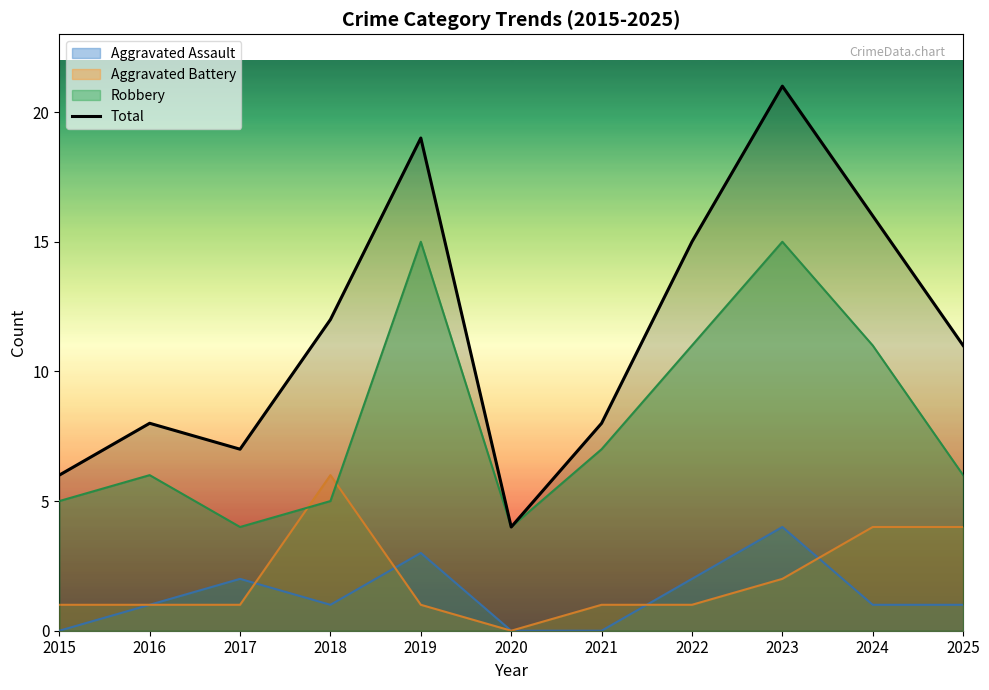

Which series has the widest spread of values?

Total